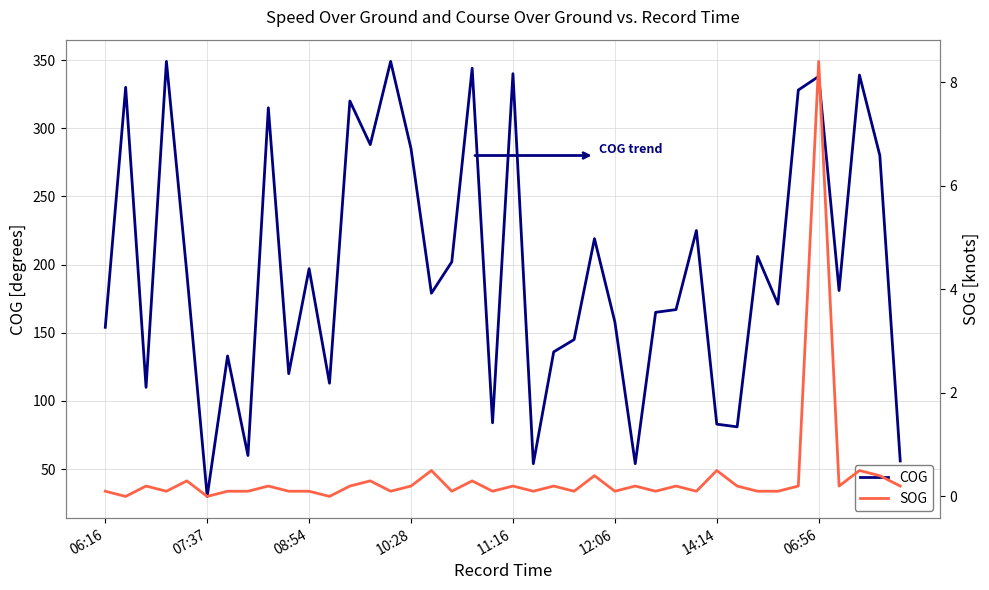

Rank the series by their maximum value, from lowest to highest.

SOG, COG